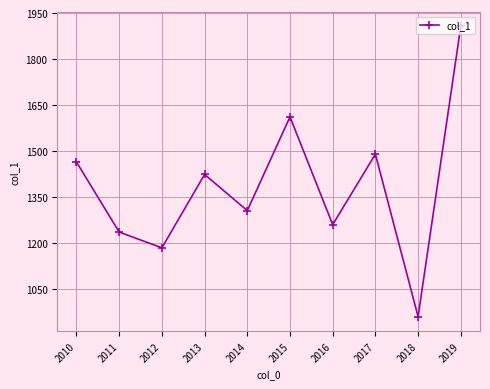

Reading right to left, transcribe all the data shown in this chart.

2019=1907.1	2018=960.8	2017=1490.3	2016=1260.6	2015=1611.8	2014=1306.4	2013=1424.1	2012=1185.1	2011=1236.3	2010=1464.6